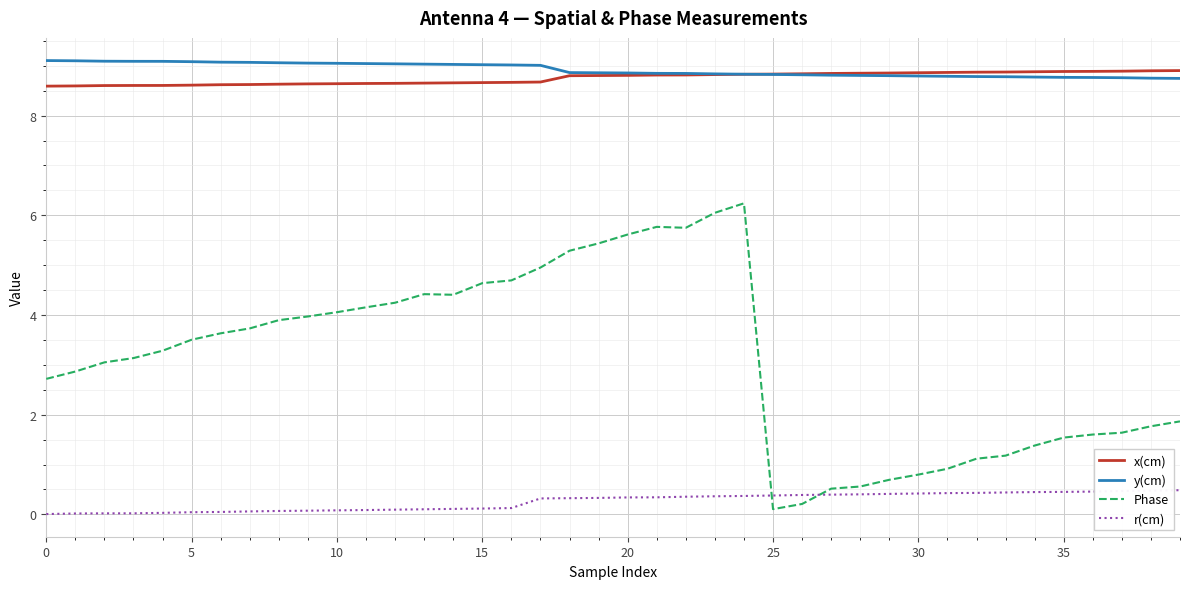

What is the greatest value displayed?

9.1